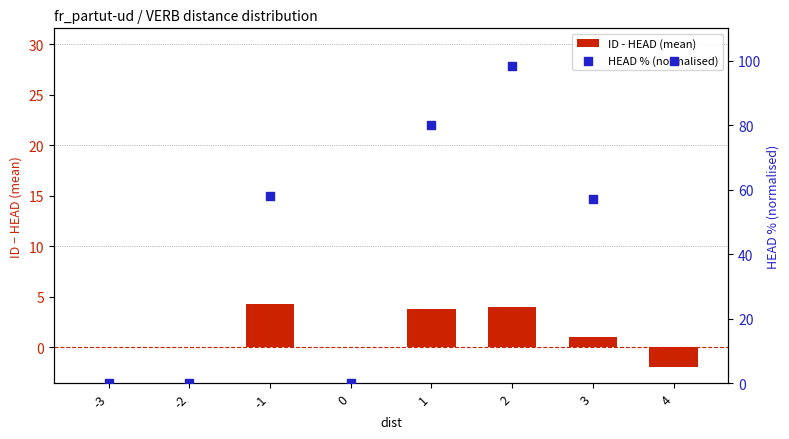

Which series reaches the minimum Y coordinate?

ID - HEAD (mean)